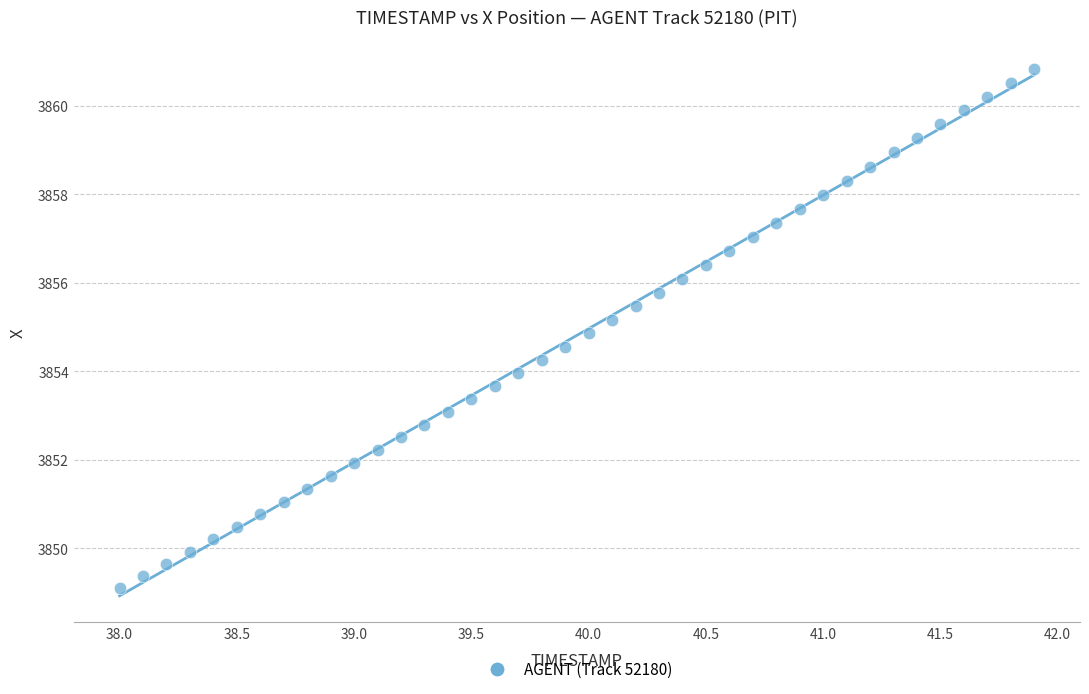

What is the range of Y values (max minus min)?

11.7